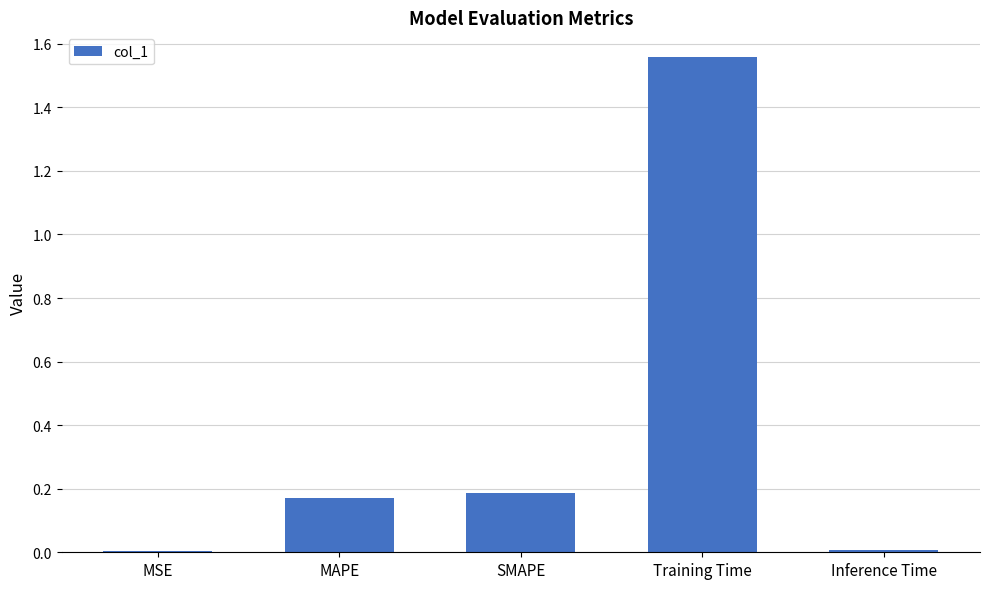

Which category has the highest value across all series?

Training Time